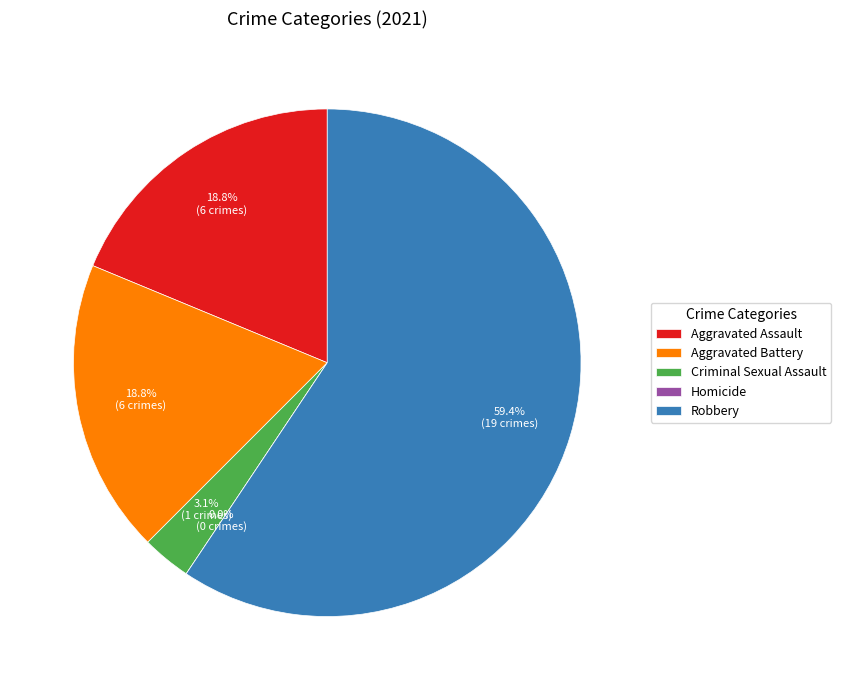

Which category accounts for the majority?

Robbery